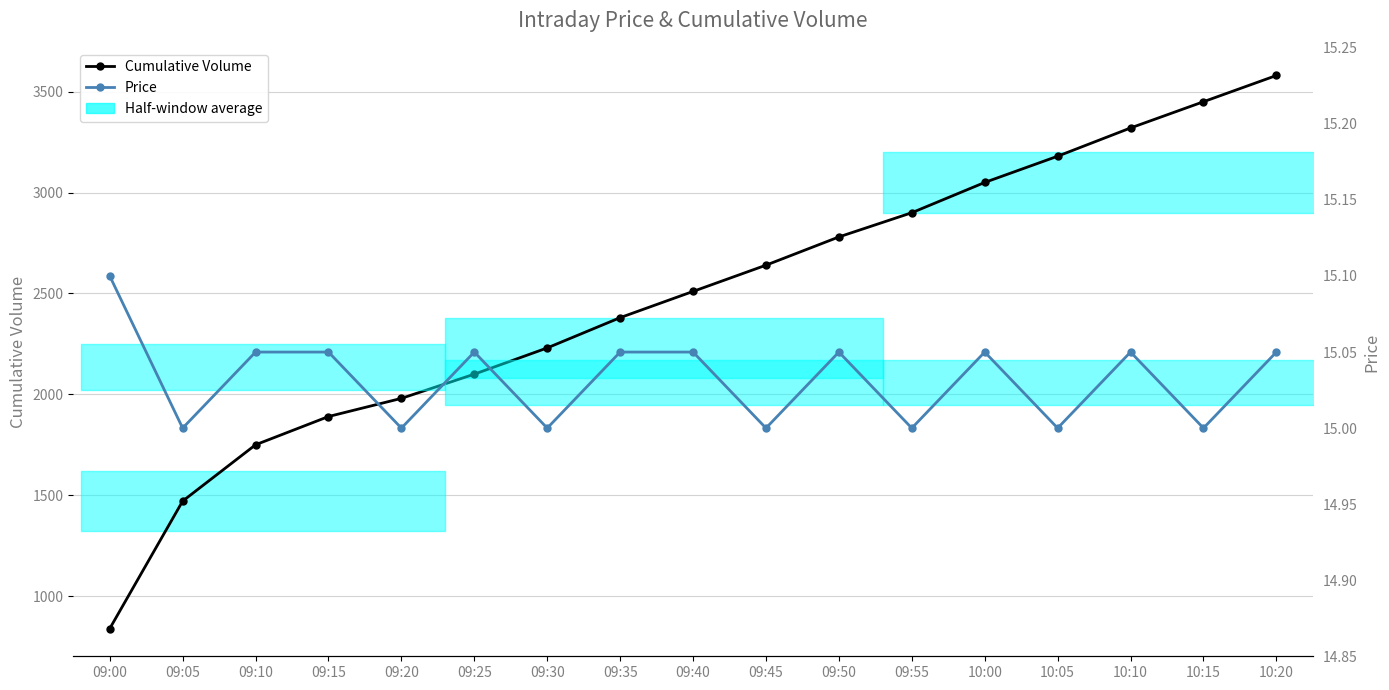

What is the approximate value of Price at 09:15?

15.1